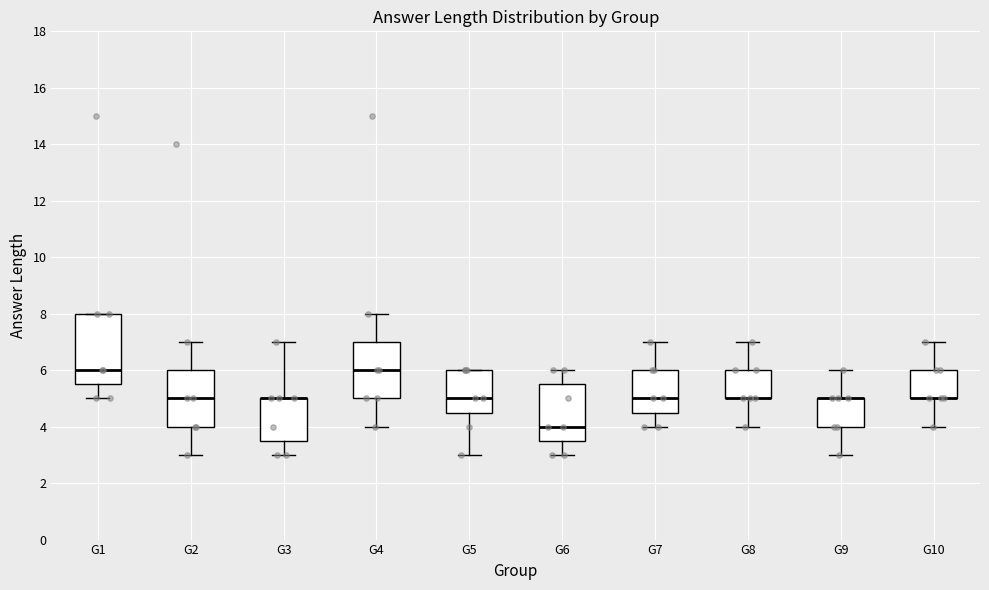

Which box is the tallest, from its lower edge to its upper edge?

G1